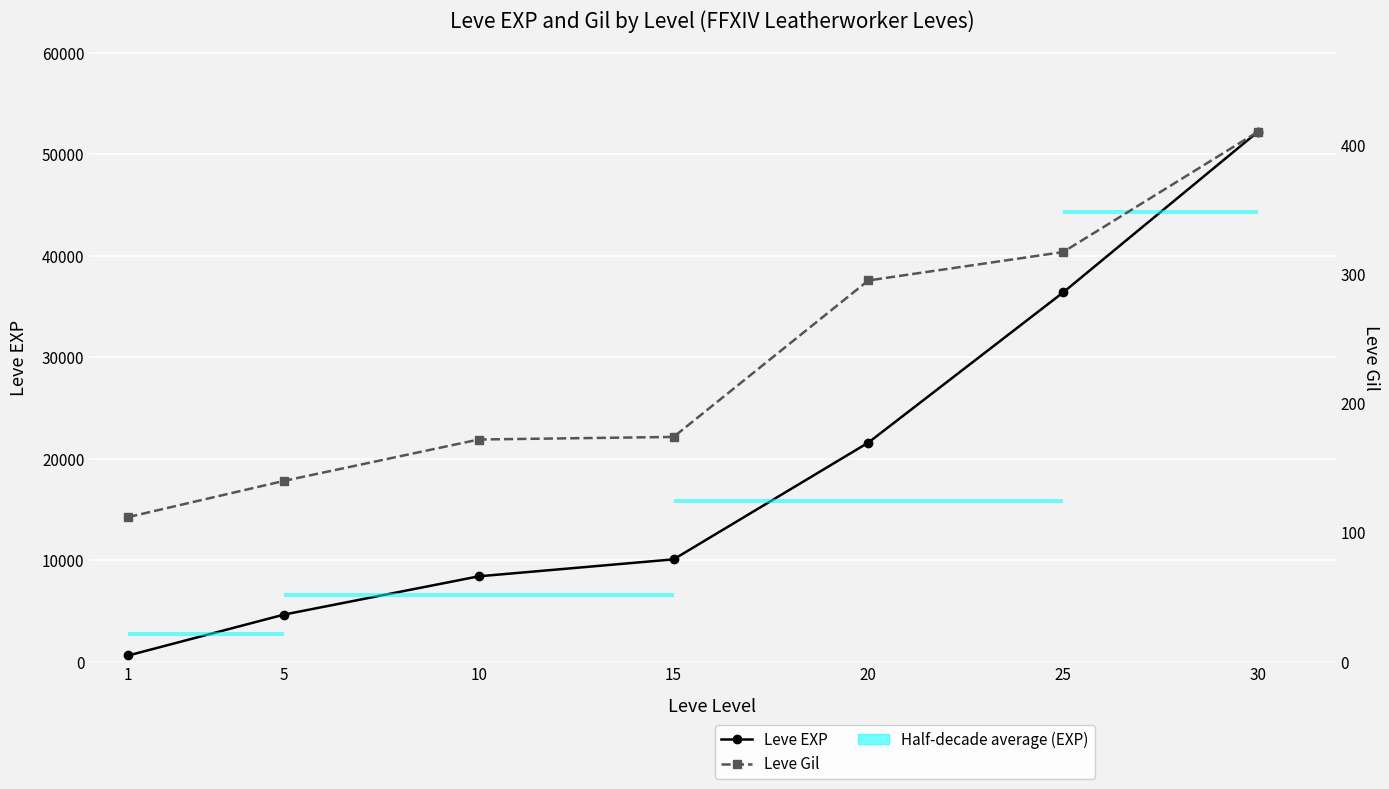

What is the sum of the Leve EXP values at 10 and 30?

60650